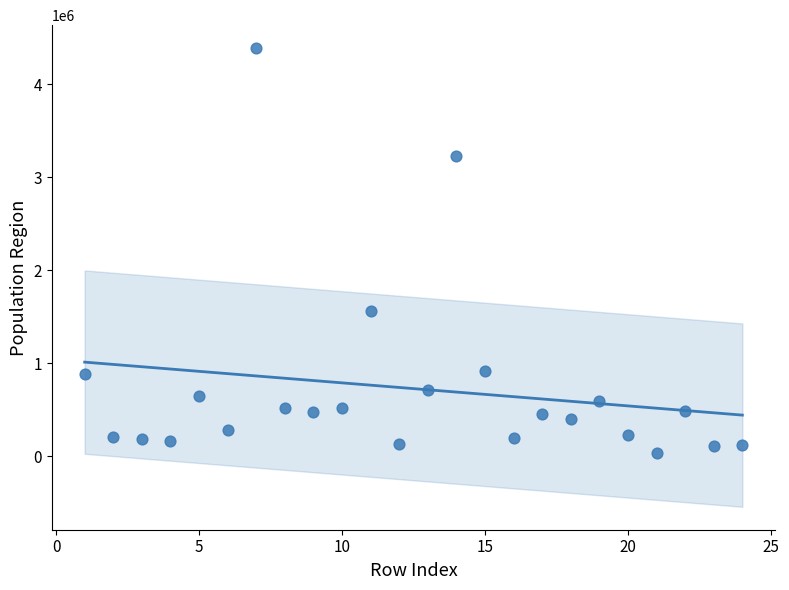

What Y value in the scatter plot is closest to 2210238?

1562079